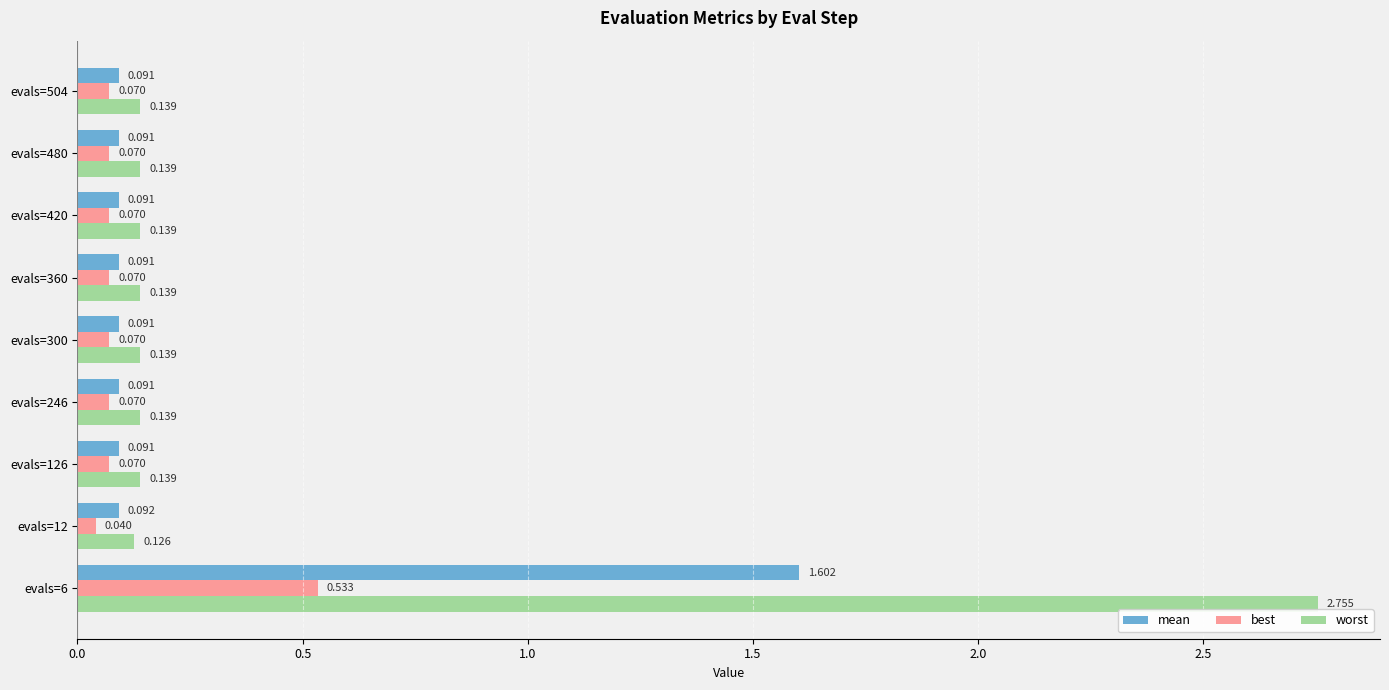

Rank the series by their maximum value, from lowest to highest.

best, mean, worst